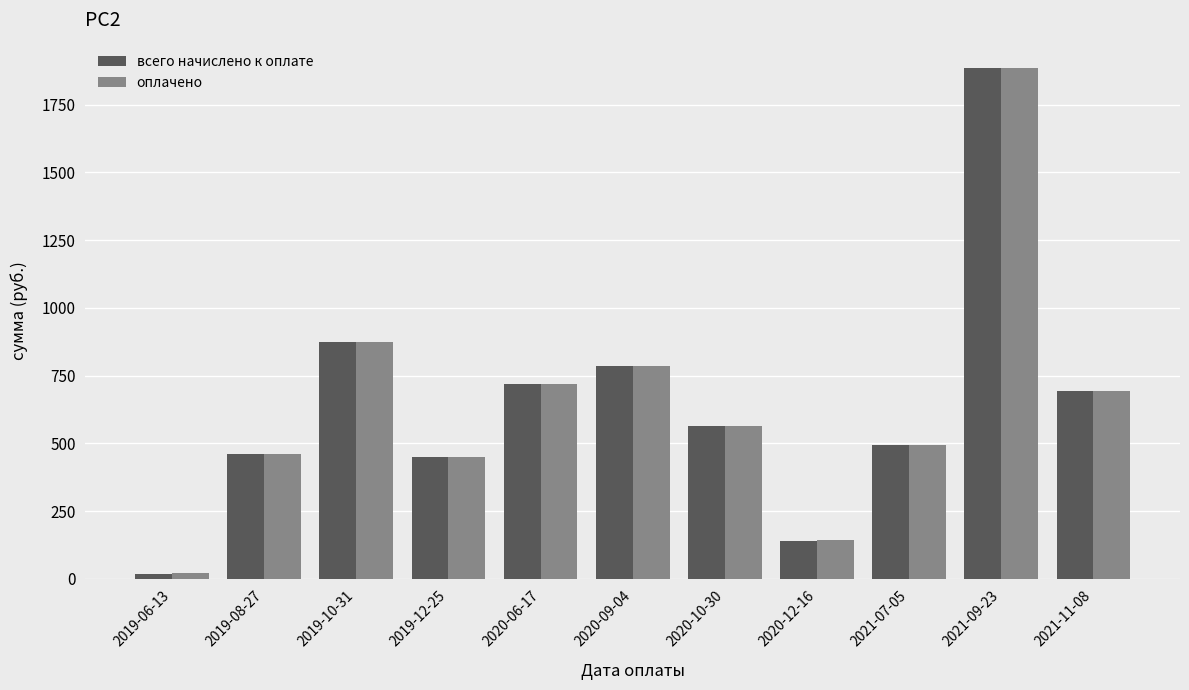

Between 2019-06-13 and 2019-12-25, which series saw the biggest shift?

всего начислено к оплате